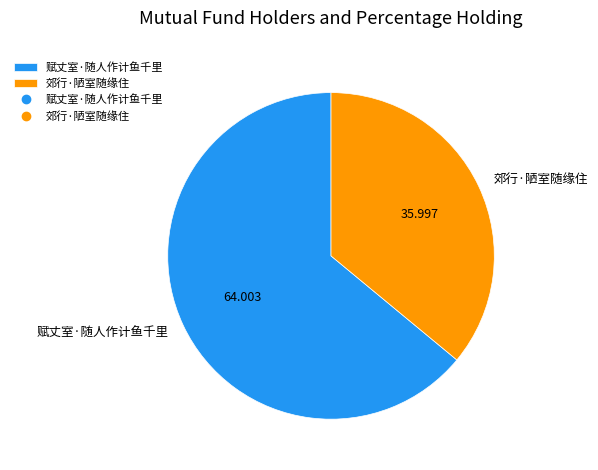

Between 郊行·陋室随缘住 and 赋丈室·随人作计鱼千里, which is larger?

赋丈室·随人作计鱼千里